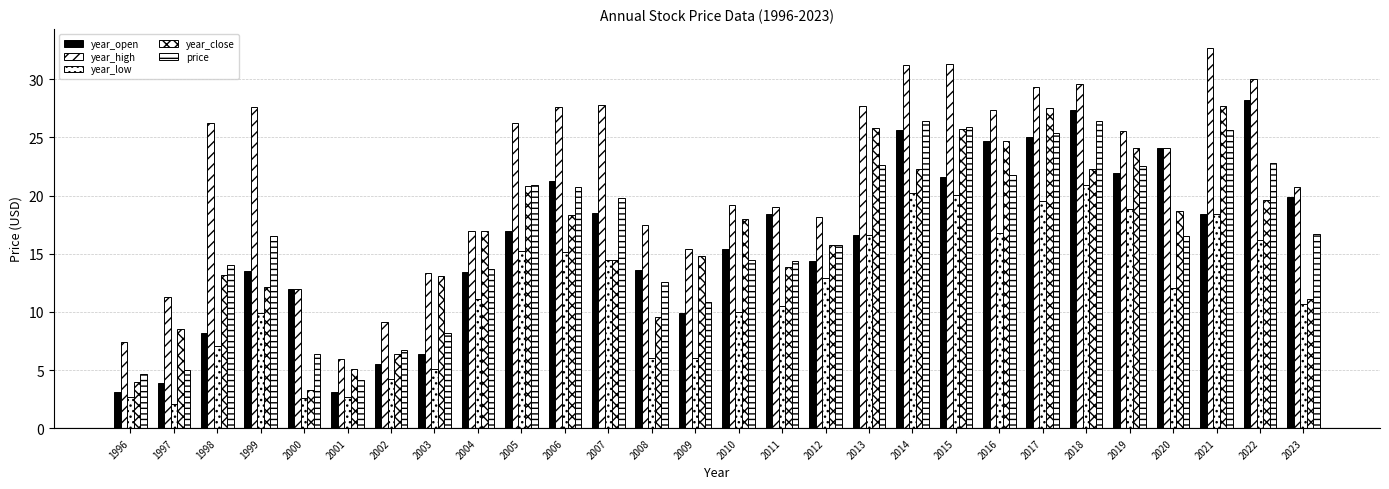

Reading left to right, transcribe all the data shown in this chart.

year_open: 1996=3.1	1997=3.9	1998=8.2	1999=13.5	2000=11.9	2001=3.1	2002=5.6	2003=6.4	2004=13.4	2005=17.0	2006=21.2	2007=18.5	2008=13.6	2009=9.9	2010=15.4	2011=18.4	2012=14.4	2013=16.6	2014=25.6	2015=21.6	2016=24.7	2017=25.0	2018=27.4	2019=21.9	2020=24.1	2021=18.4	2022=28.2	2023=19.9
year_high: 1996=7.4	1997=11.3	1998=26.3	1999=27.6	2000=11.9	2001=6.0	2002=9.1	2003=13.3	2004=17.0	2005=26.2	2006=27.6	2007=27.8	2008=17.5	2009=15.4	2010=19.2	2011=19.0	2012=18.1	2013=27.7	2014=31.2	2015=31.3	2016=27.4	2017=29.3	2018=29.6	2019=25.5	2020=24.1	2021=32.7	2022=30.0	2023=20.7
year_low: 1996=2.7	1997=2.1	1998=7.0	1999=9.9	2000=2.6	2001=2.7	2002=4.2	2003=5.1	2004=11.1	2005=15.2	2006=15.1	2007=14.4	2008=6.1	2009=6.0	2010=10.0	2011=10.5	2012=12.9	2013=16.6	2014=20.2	2015=20.1	2016=16.8	2017=19.6	2018=20.9	2019=18.9	2020=12.0	2021=18.4	2022=16.2	2023=10.7
year_close: 1996=4.0	1997=8.6	1998=13.1	1999=12.1	2000=3.3	2001=5.1	2002=6.4	2003=13.1	2004=16.9	2005=20.8	2006=18.3	2007=14.5	2008=9.6	2009=14.8	2010=18.0	2011=13.9	2012=15.8	2013=25.8	2014=22.2	2015=25.8	2016=24.6	2017=27.5	2018=22.2	2019=24.1	2020=18.7	2021=27.7	2022=19.6	2023=11.1
price: 1996=4.7	1997=5.0	1998=14.1	1999=16.6	2000=6.4	2001=4.1	2002=6.7	2003=8.2	2004=13.7	2005=20.9	2006=20.7	2007=19.8	2008=12.6	2009=10.9	2010=14.5	2011=14.4	2012=15.8	2013=22.6	2014=26.4	2015=25.8	2016=21.7	2017=25.3	2018=26.4	2019=22.5	2020=16.5	2021=25.6	2022=22.8	2023=16.7